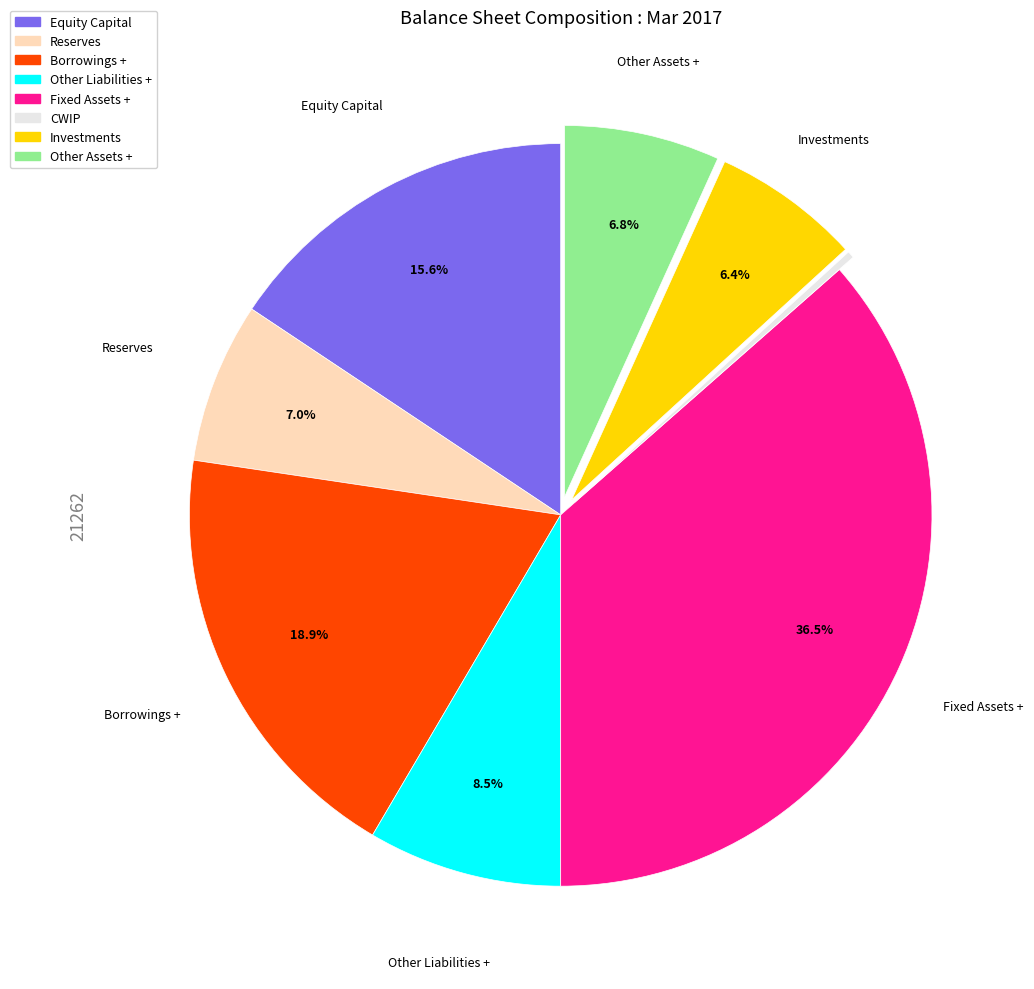

Which has a higher value, Other Assets + or Fixed Assets +?

Fixed Assets +